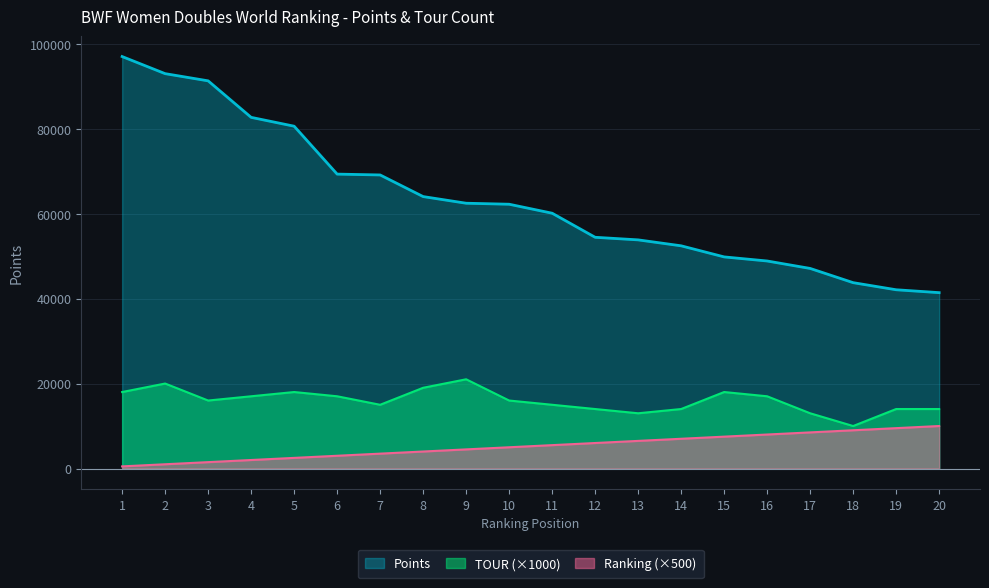

Which series has the widest spread of values?

Points